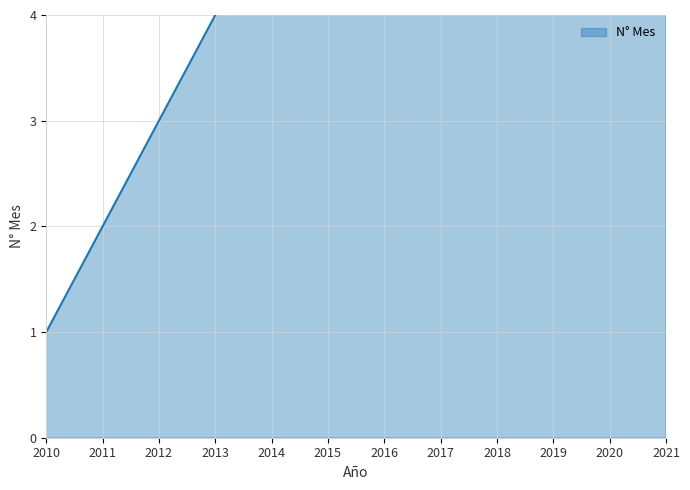

At which category does the chart reach its peak across all series?

2021